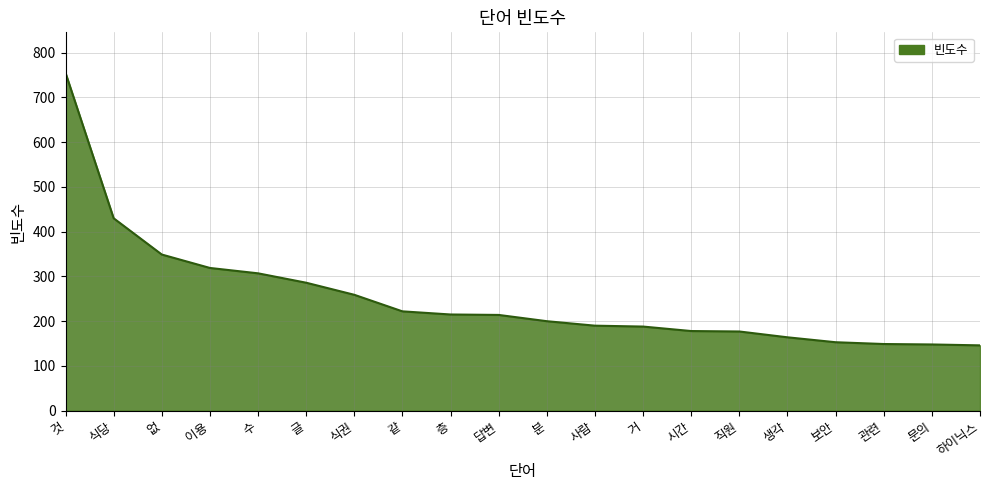

The chart shows a value of 195 at 하이닉스. True or false?

False